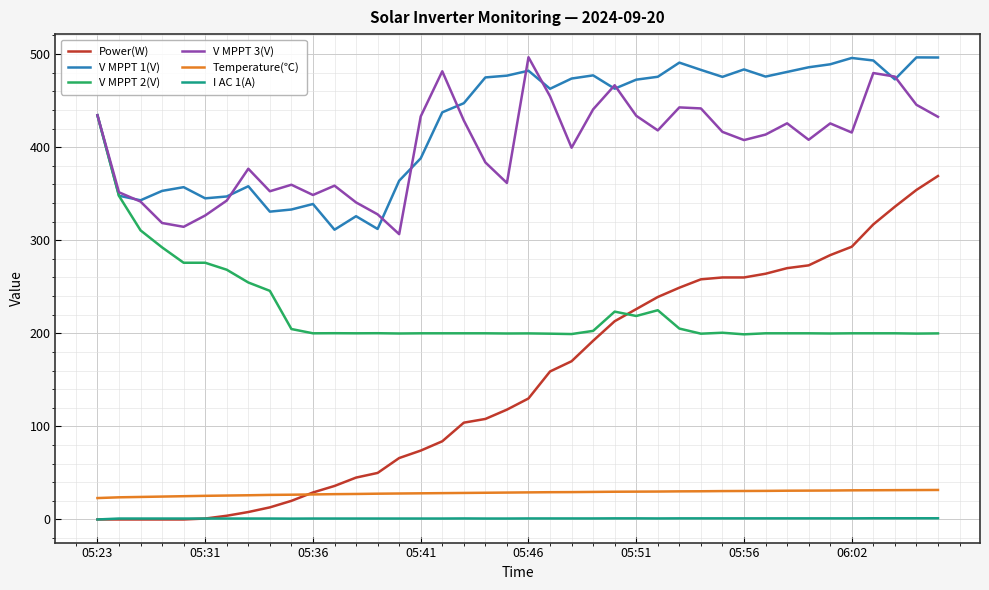

Which series has the widest spread of values?

Power(W)